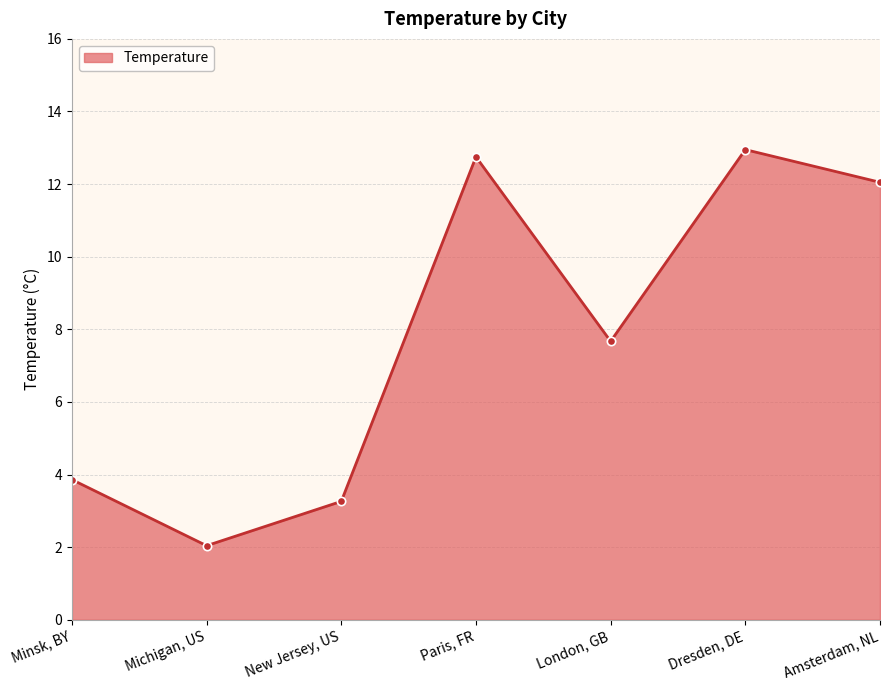

Is it true that the value at Minsk, BY is 6.9?

False